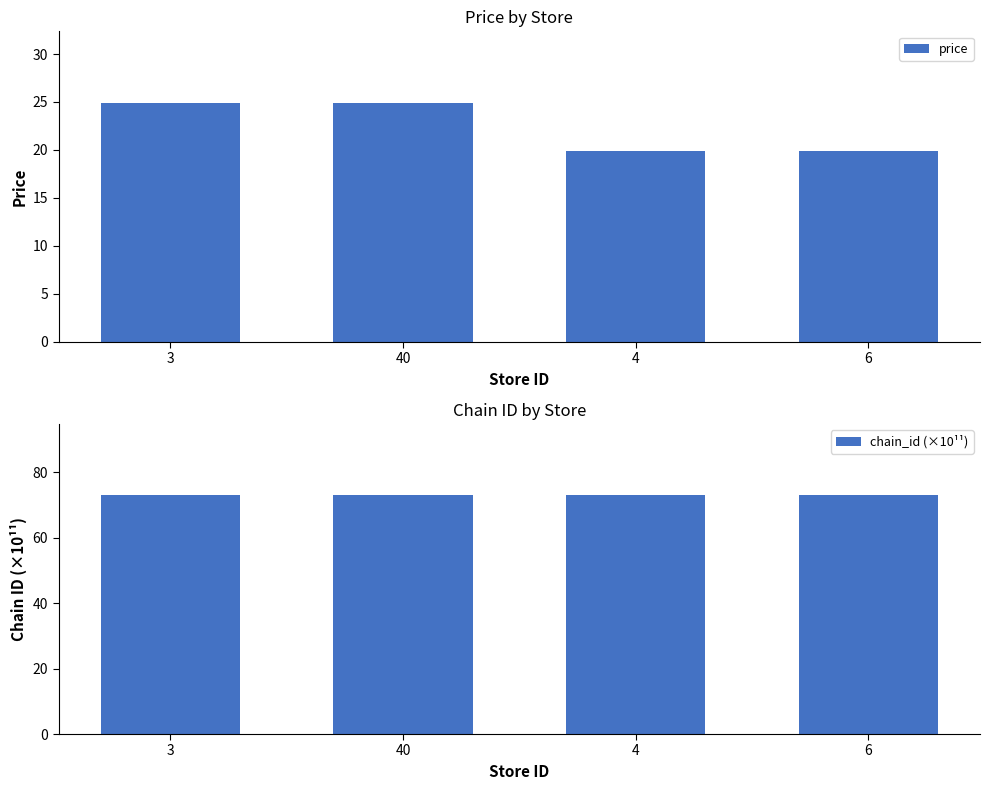

Rank the categories by chain_id (×10¹¹) value from lowest to highest.

3, 40, 4, 6